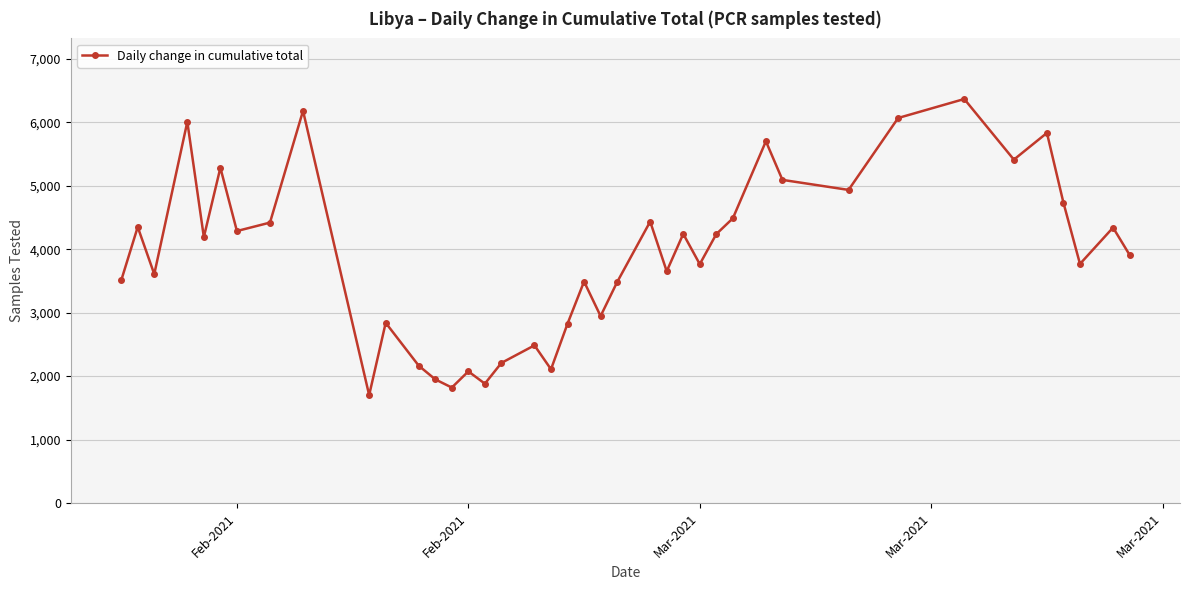

What is the smallest value displayed?

1701